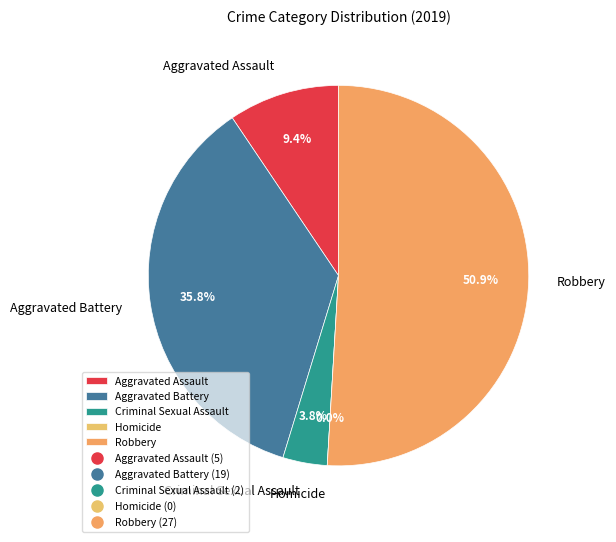

To the nearest percent, what is the combined percentage of Aggravated Battery and Criminal Sexual Assault?

40%